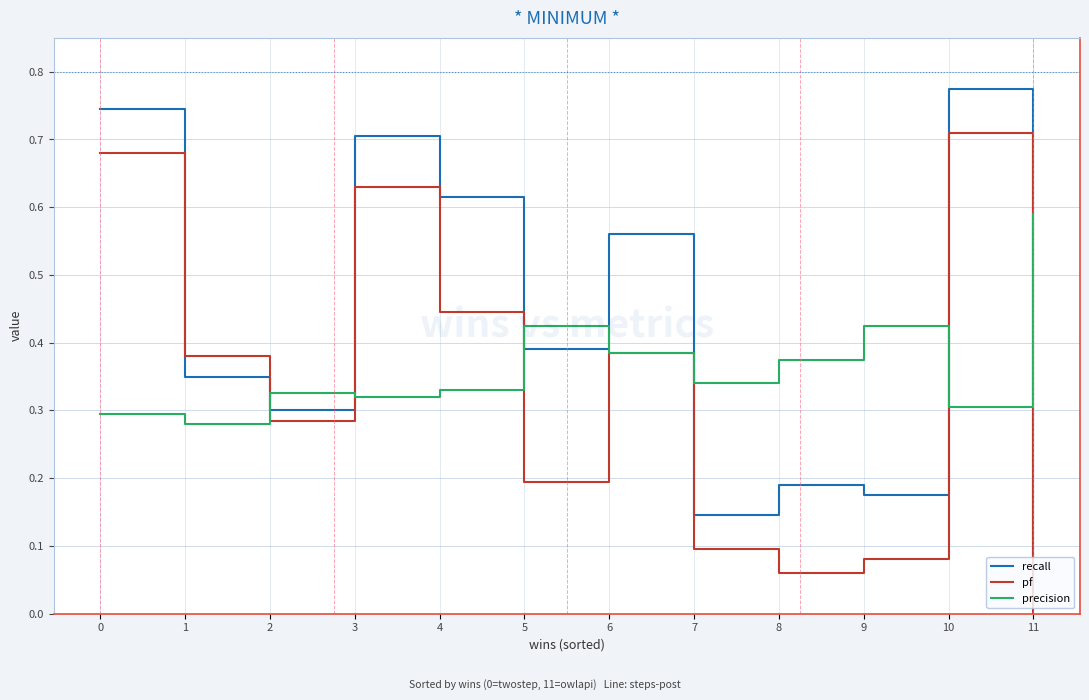

Where do pf and recall first cross each other?

0 and 1